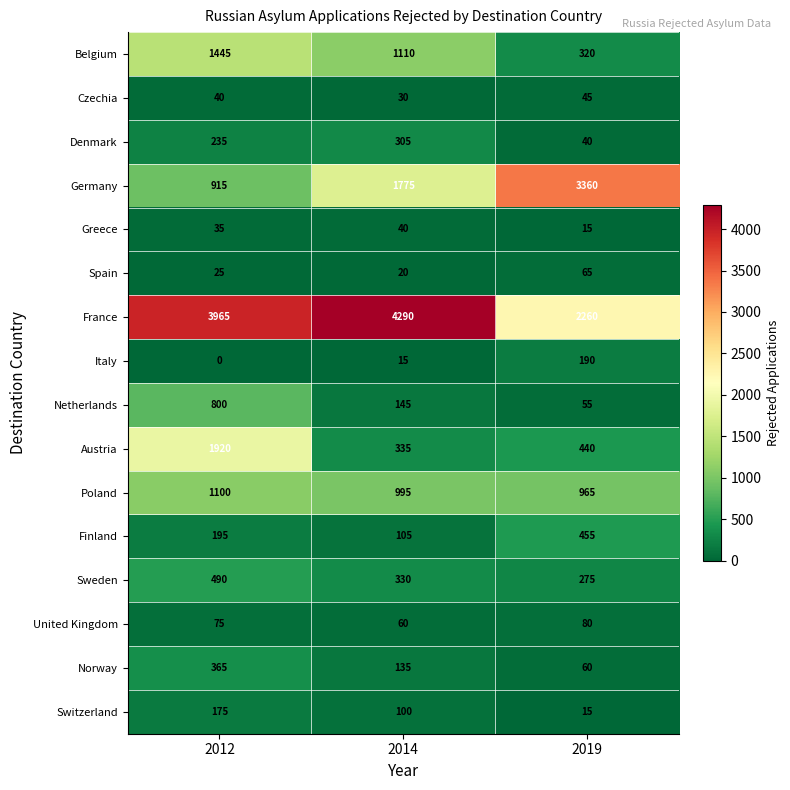

How many Spain values are between 20 and 65?

3